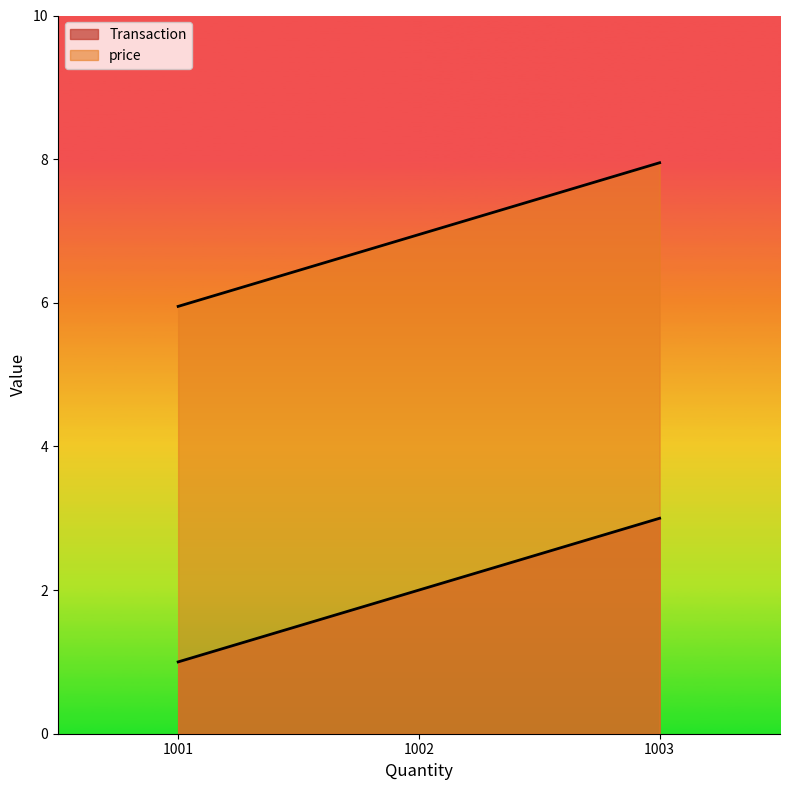

The value of price at 1003 is 8.0. True or false?

True